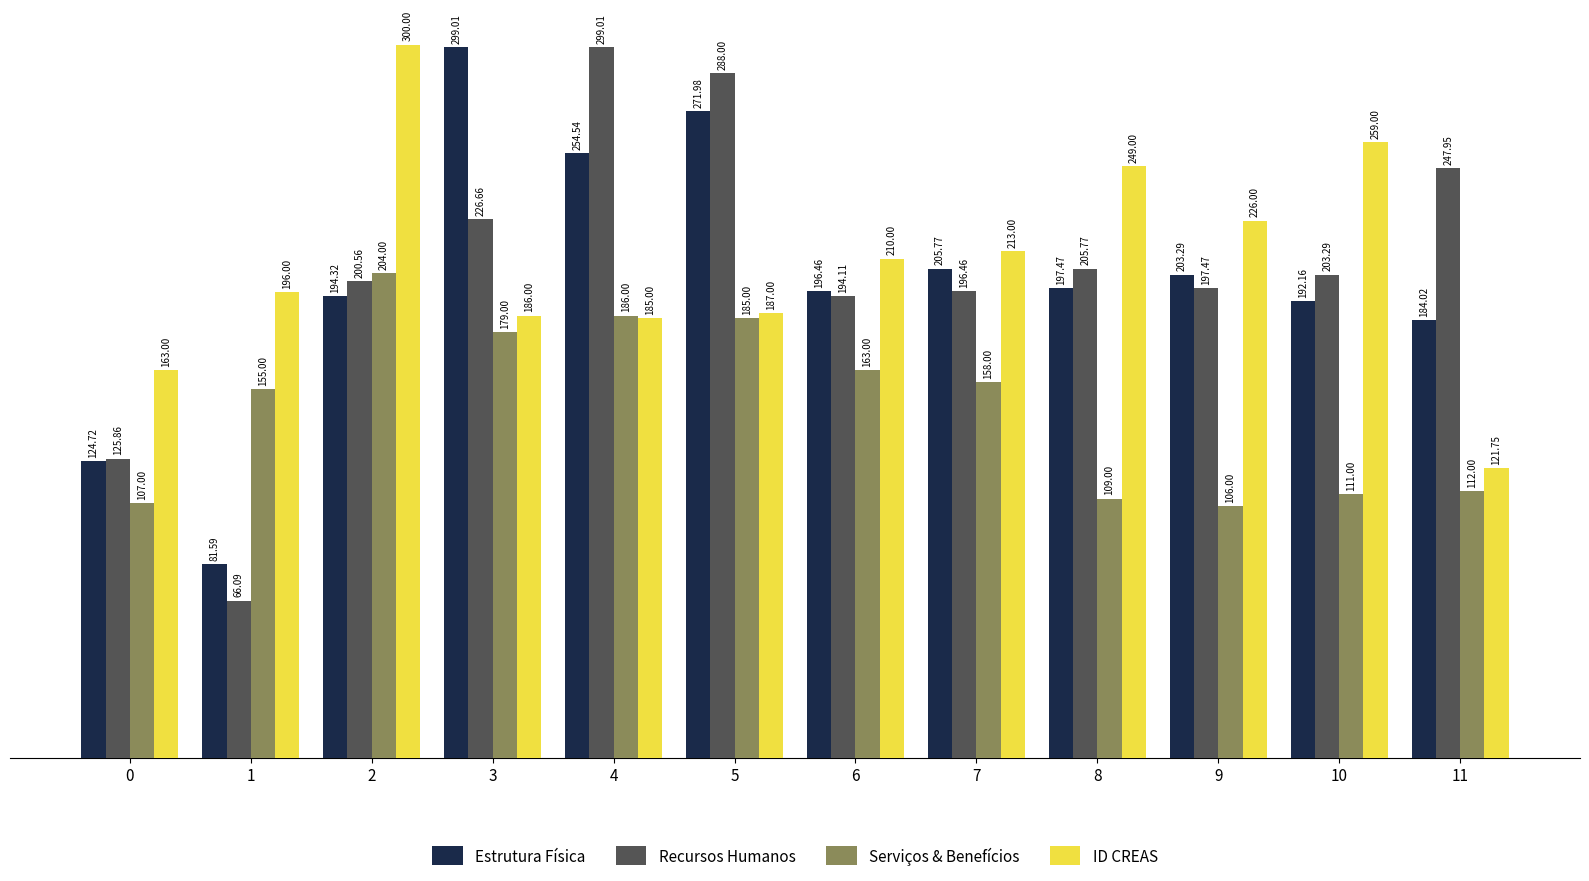

What is the smallest value displayed?

66.1